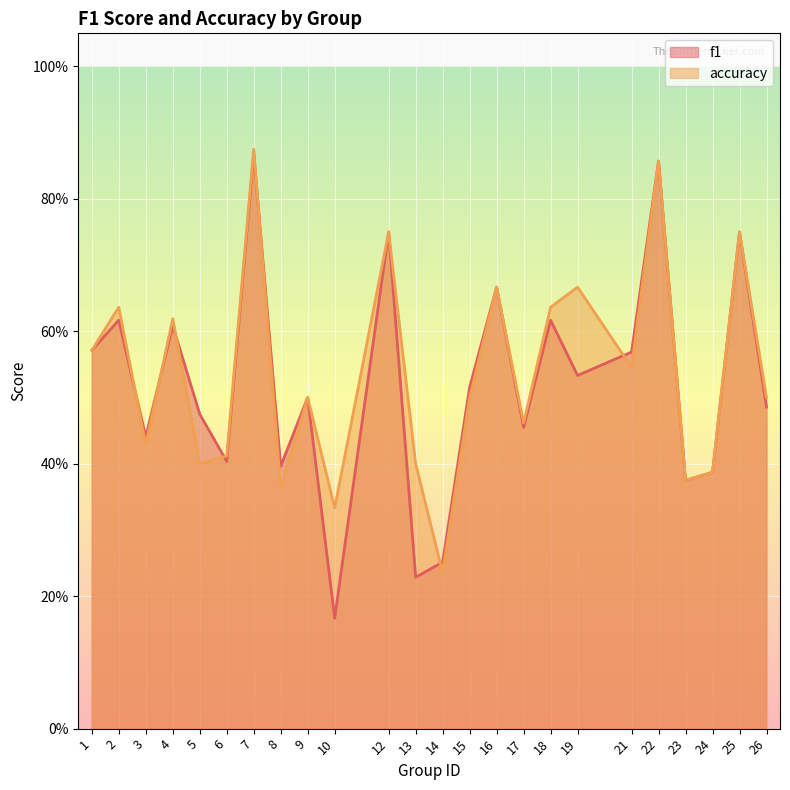

True or false: accuracy has more than 2 points higher than both neighbors.

True